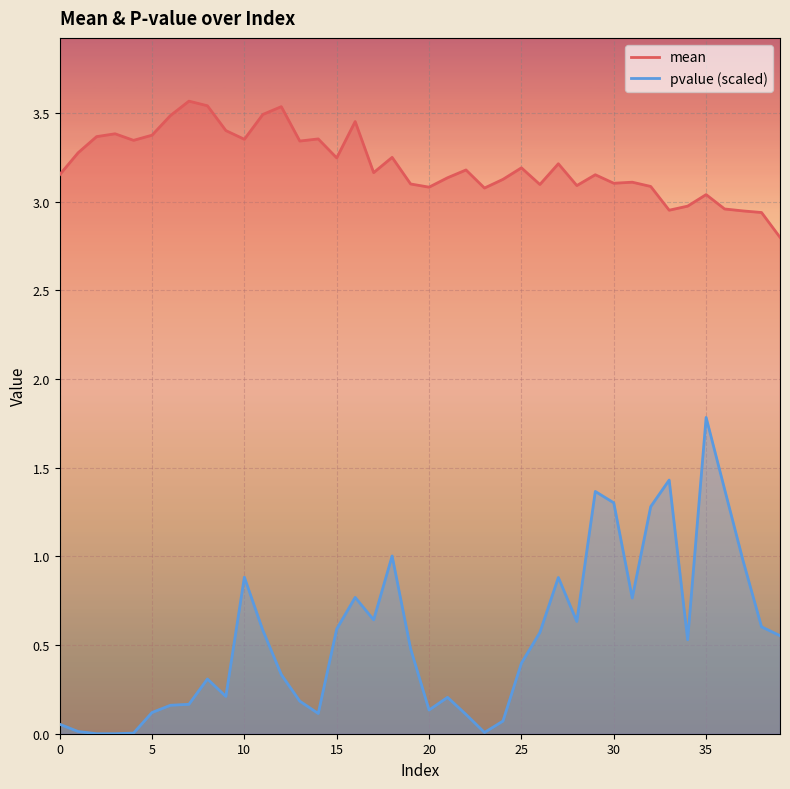

True or false: pvalue (scaled) and mean intersect in this chart.

False